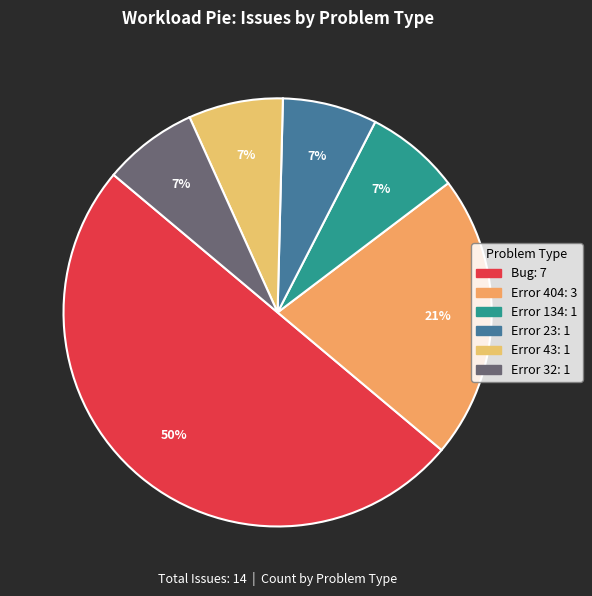

To the nearest percent, what is the difference between the largest and smallest slice percentages?

43%